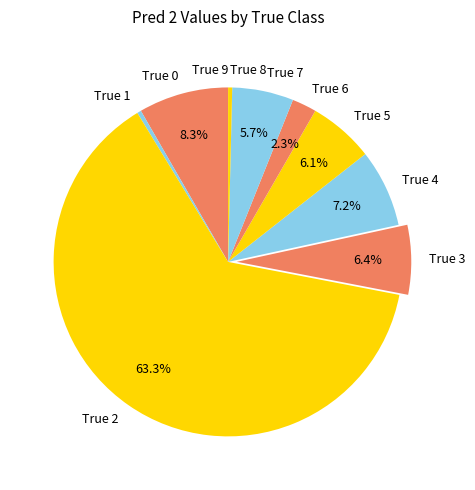

What is the largest slice in the pie chart?

True 2